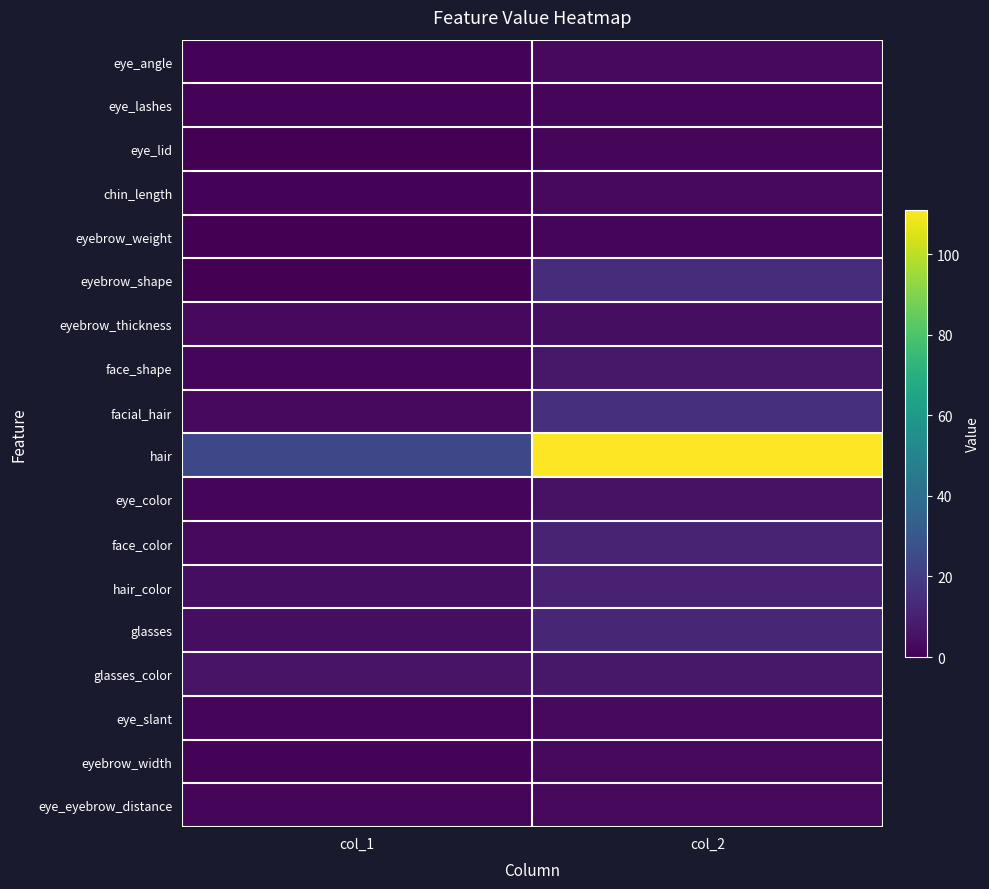

Which series has the largest total across all categories?

hair